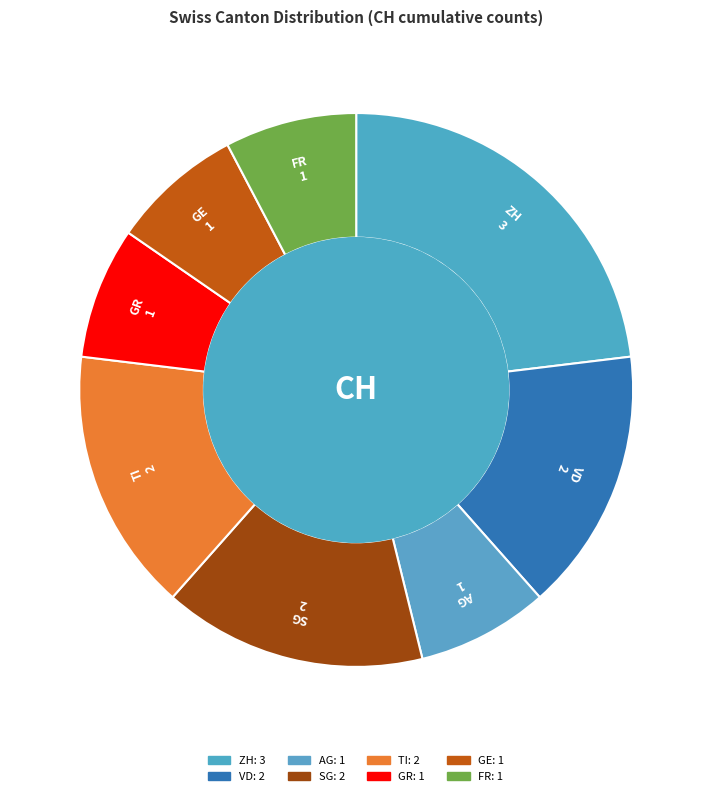

How many segments does this pie chart have?

8